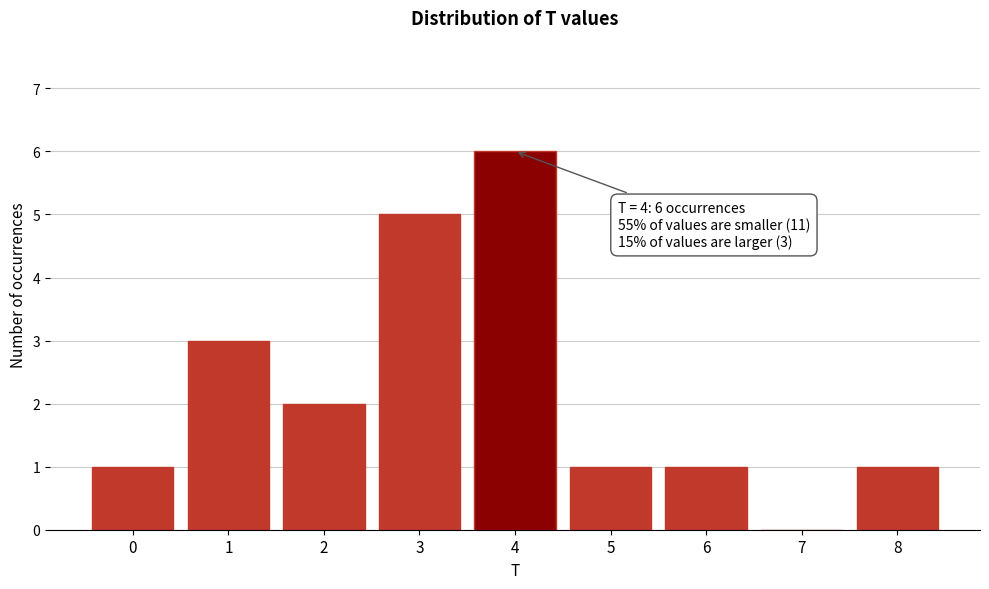

Reading left to right, what are all the values shown in this chart?

0=1	1=3	2=2	3=5	4=6	5=1	6=1	7=0	8=1